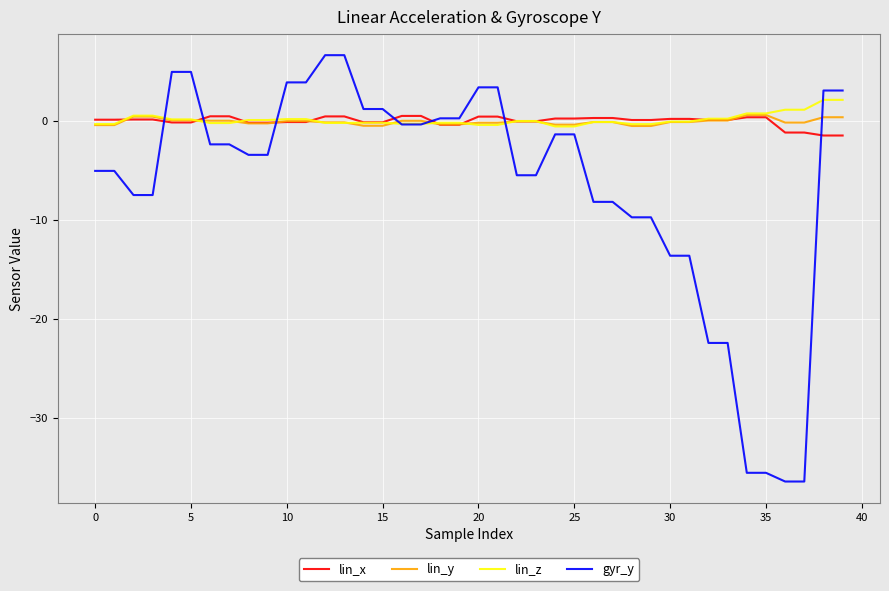

What is the minimum value shown in the chart?

-36.4